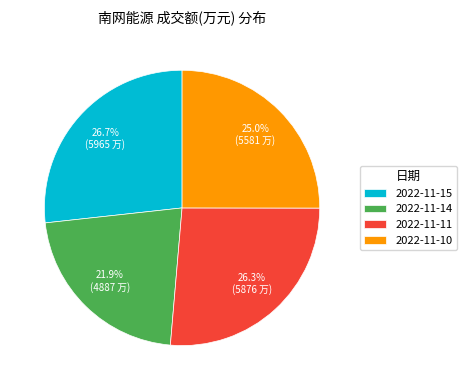

How many slices are in this pie chart?

4